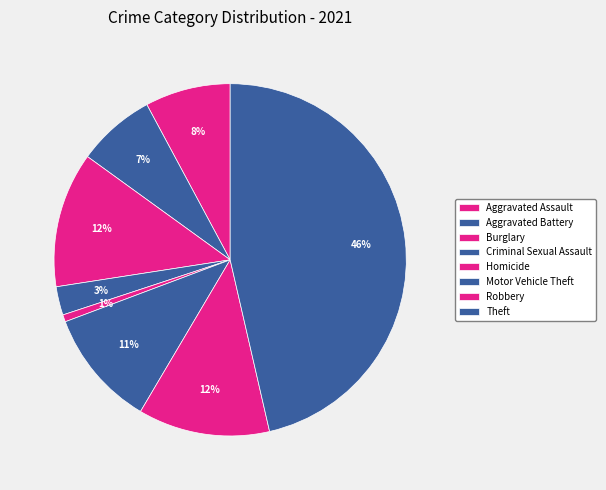

Does Aggravated Battery account for over 50% of the chart?

No